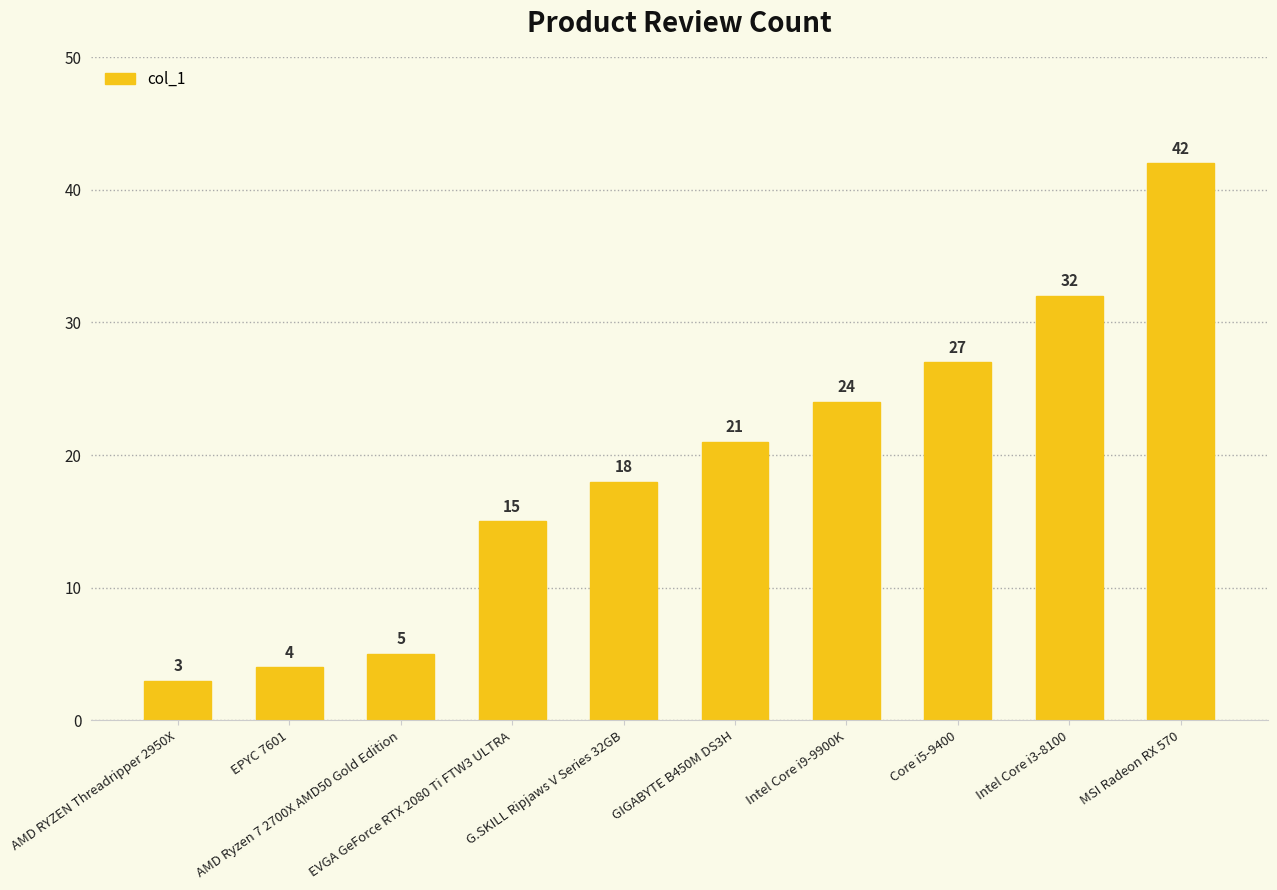

How many distinct data groups are displayed?

1